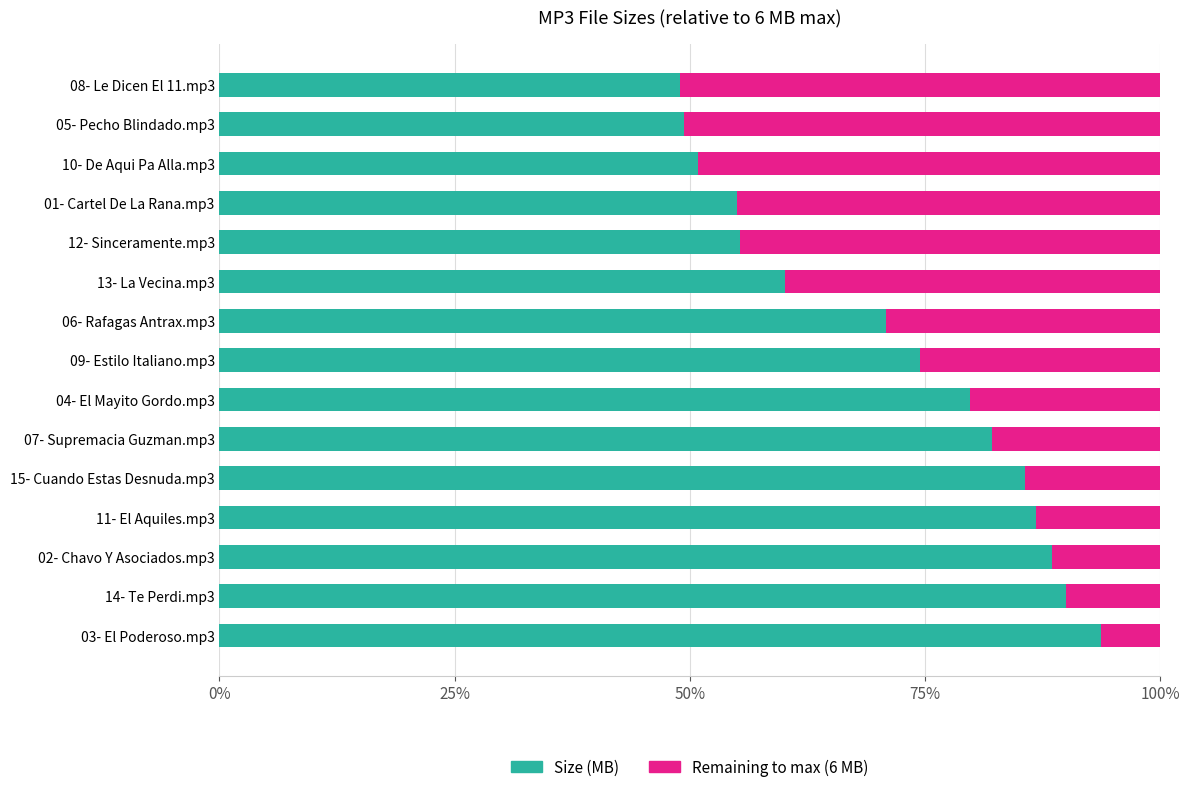

What is the total value across all series at 03- El Poderoso.mp3?

100.0